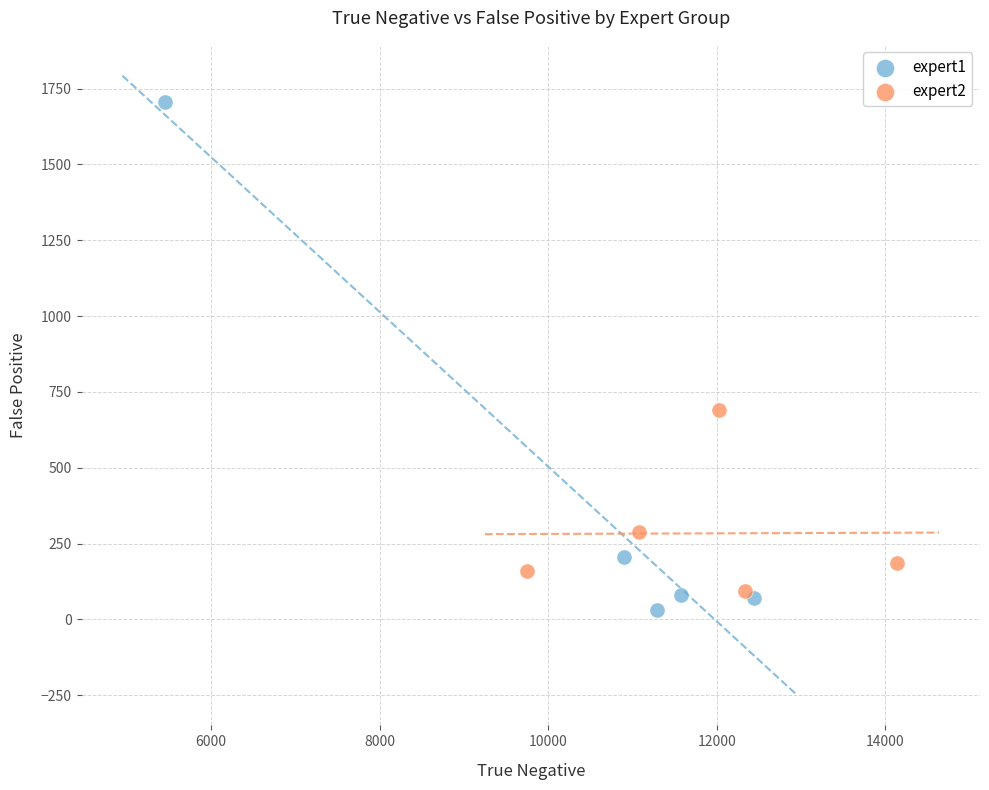

Which series contains the highest Y value?

expert1